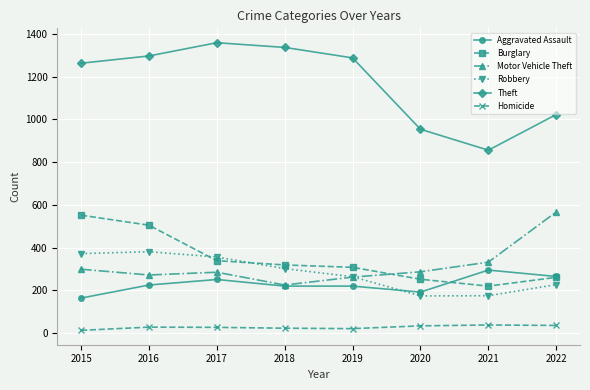

At which category does Aggravated Assault reach its first local peak?

2017